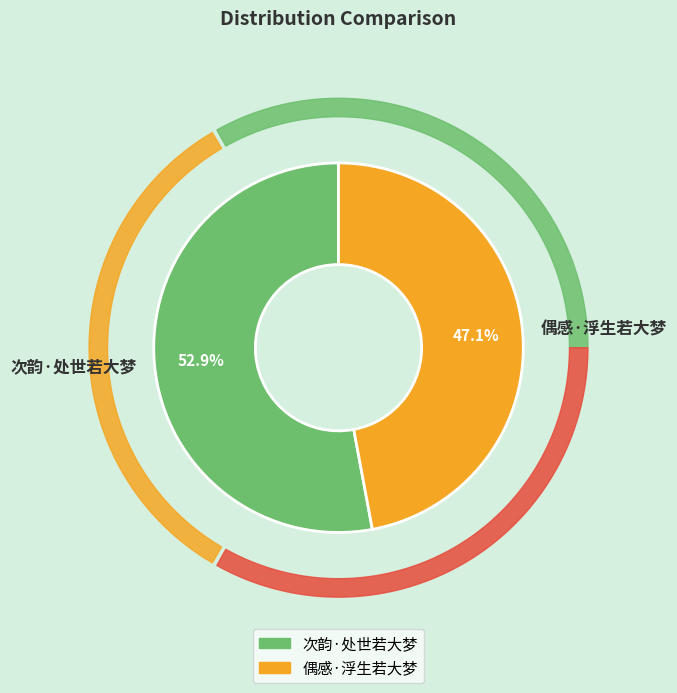

To the nearest percent, what portion does 次韵·处世若大梦 represent?

53%